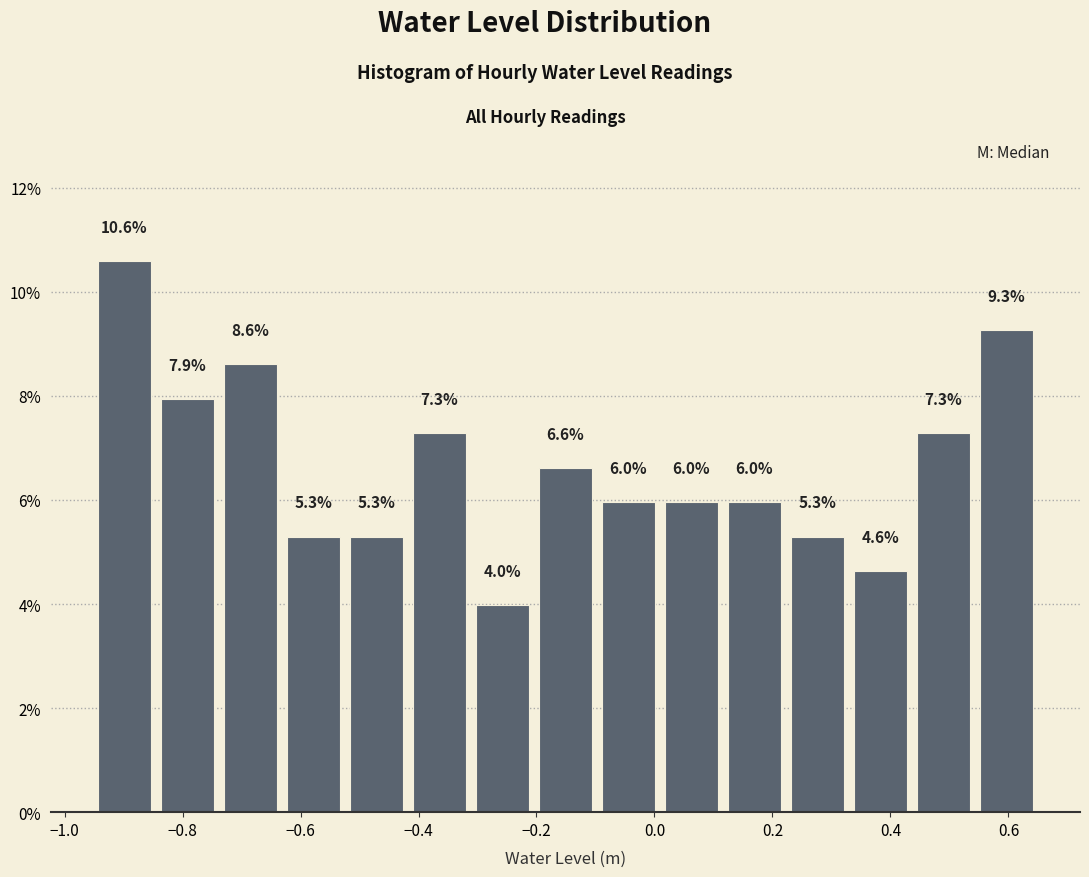

What is the height of the bar covering -0.10 to 0.00 on the x-axis? The bar edges are not printed on the chart, so give them approximately, as read against the axis.

6.0